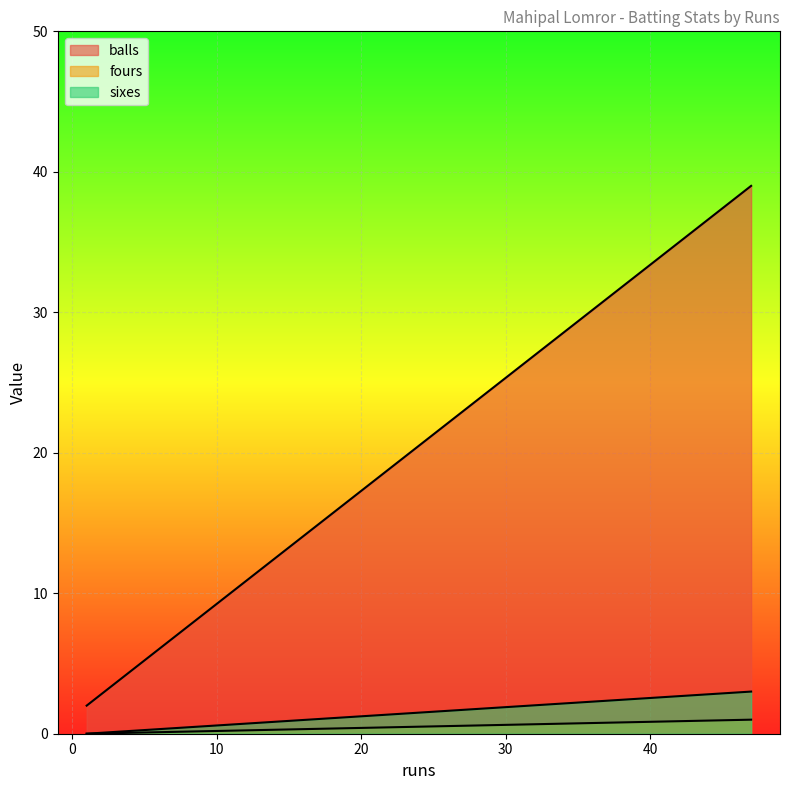

Which category has the lowest value across all series?

1